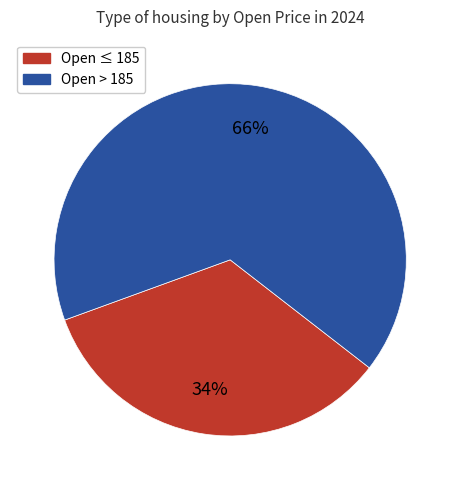

To the nearest percent, what is the average slice percentage?

50%